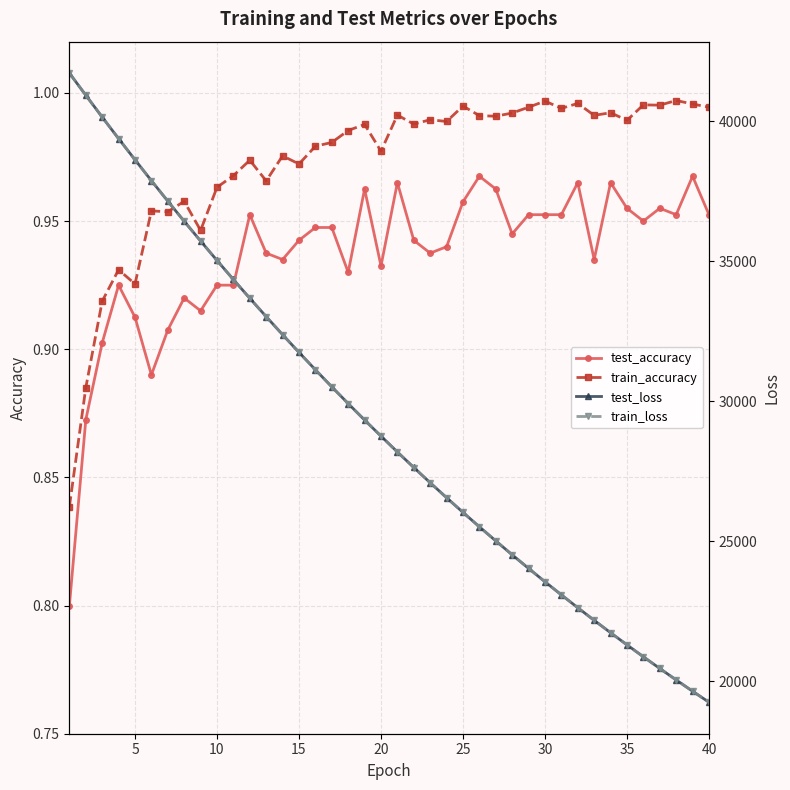

What is the value of the test_accuracy point at the 35th from the left?

1.0